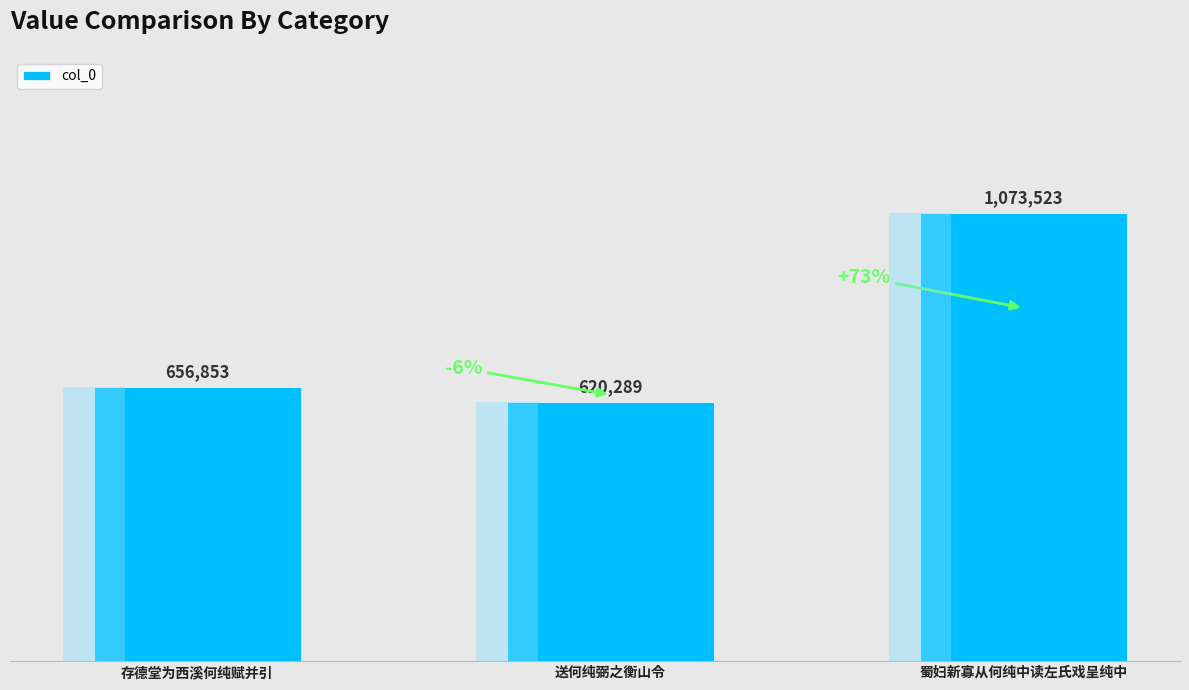

Does the chart contain stacked bars?

No